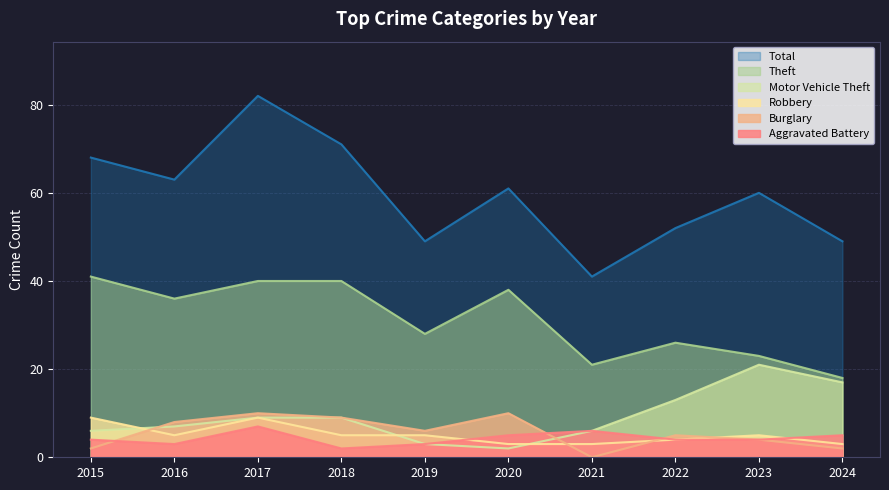

Does the chart have visible grid lines?

Yes